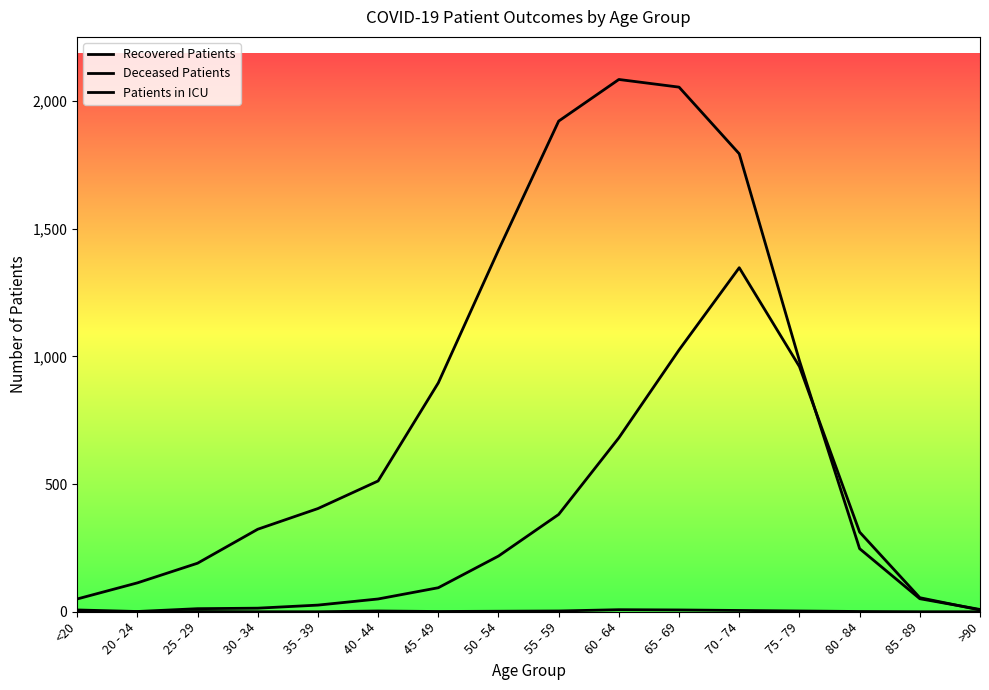

True or false: Deceased Patients has more than 1 points higher than both neighbors.

False